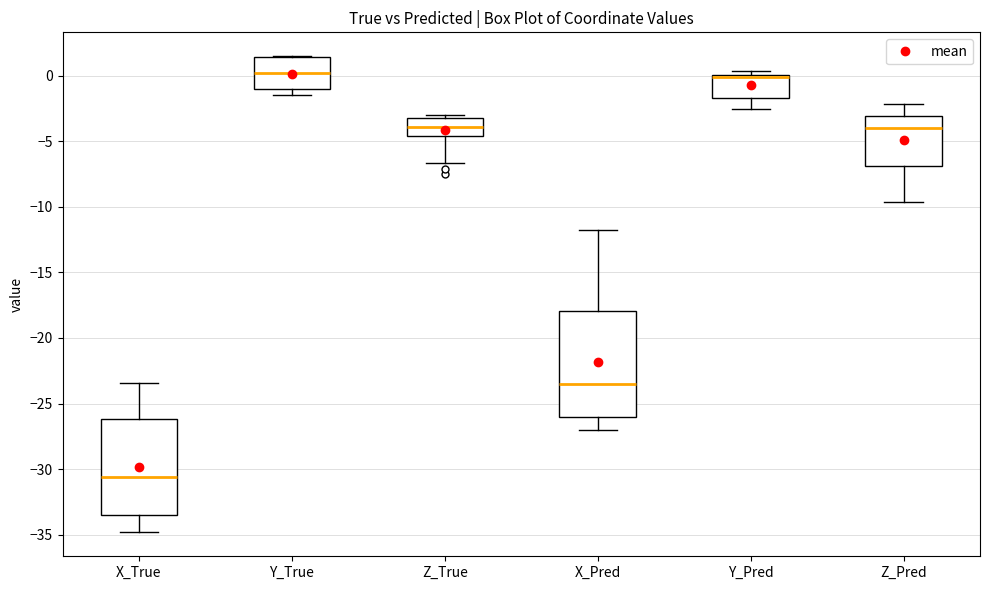

Reading left to right, transcribe this box plot: for each box, give where its median line is, the range the box spans, and where its two whiskers end, as read against the y-axis. The values are not printed on the chart, so give them approximately, as read against the axis.

X_True: median -30.5, box -33.5 to -26.0, whiskers -35.0 to -23.5
Y_True: median 0.0, box -1.0 to 1.5, whiskers -1.5 to 1.5
Z_True: median -4.0, box -4.5 to -3.5, whiskers -6.5 to -3.0
X_Pred: median -23.5, box -26.0 to -18.0, whiskers -27.0 to -12.0
Y_Pred: median 0.0 (just below the box's upper edge), box -1.5 to 0.0, whiskers -2.5 to 0.5
Z_Pred: median -4.0, box -7.0 to -3.0, whiskers -9.5 to -2.0